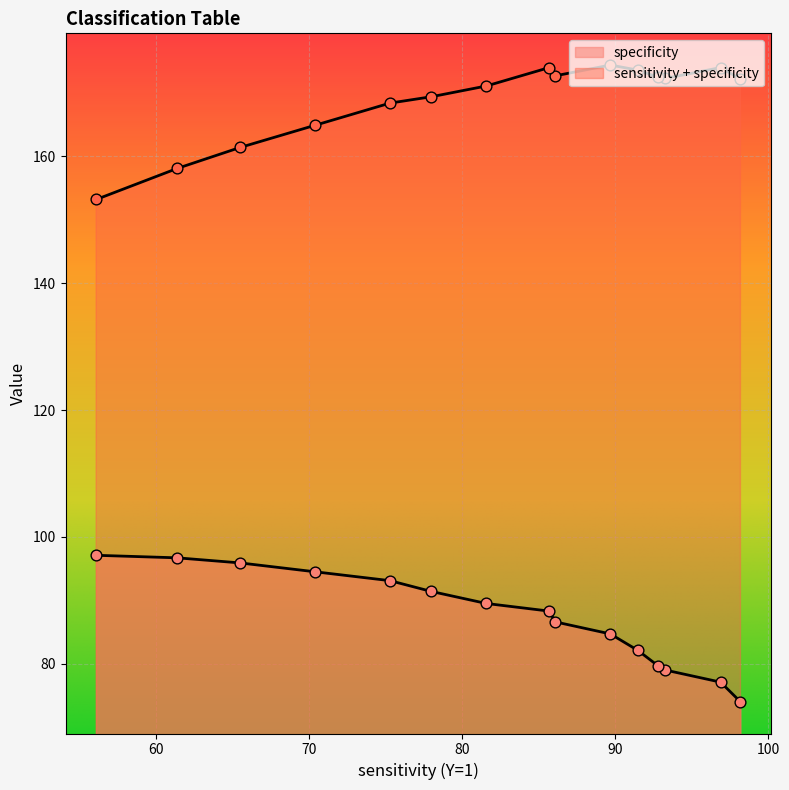

What is the total value across all series at 98.2?

246.2